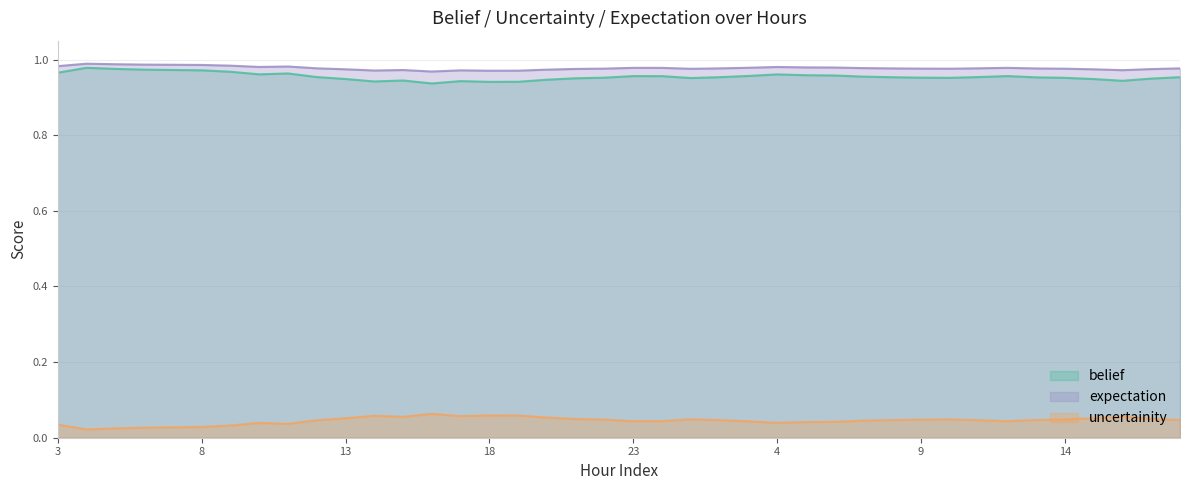

True or false: uncertainity and expectation cross at least once.

False